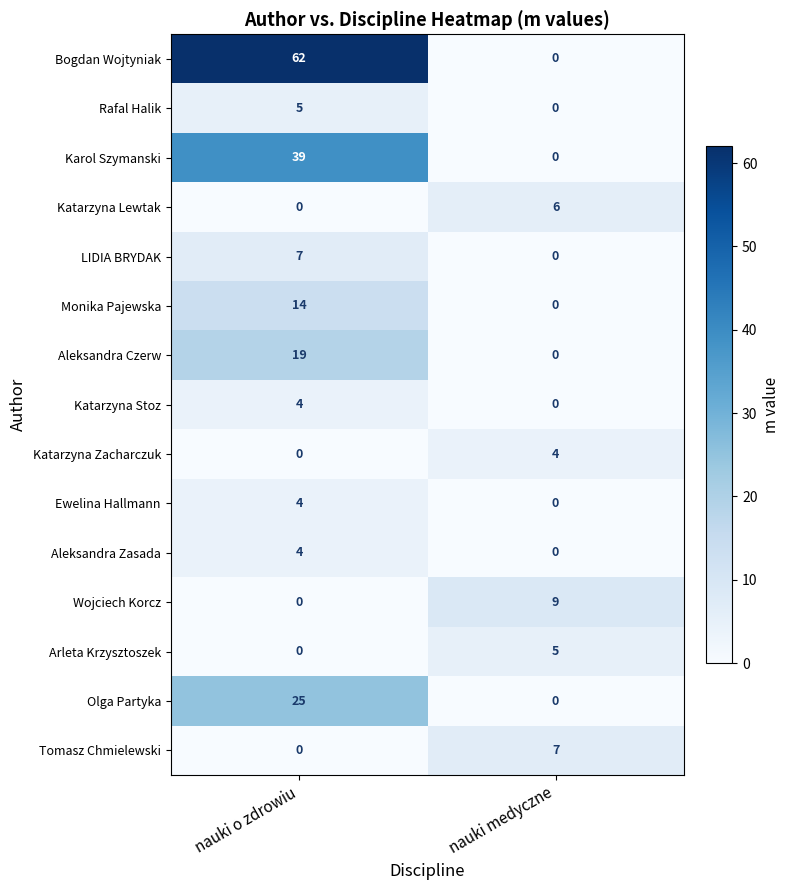

The value of Aleksandra Czerw at nauki o zdrowiu is 29. True or false?

False